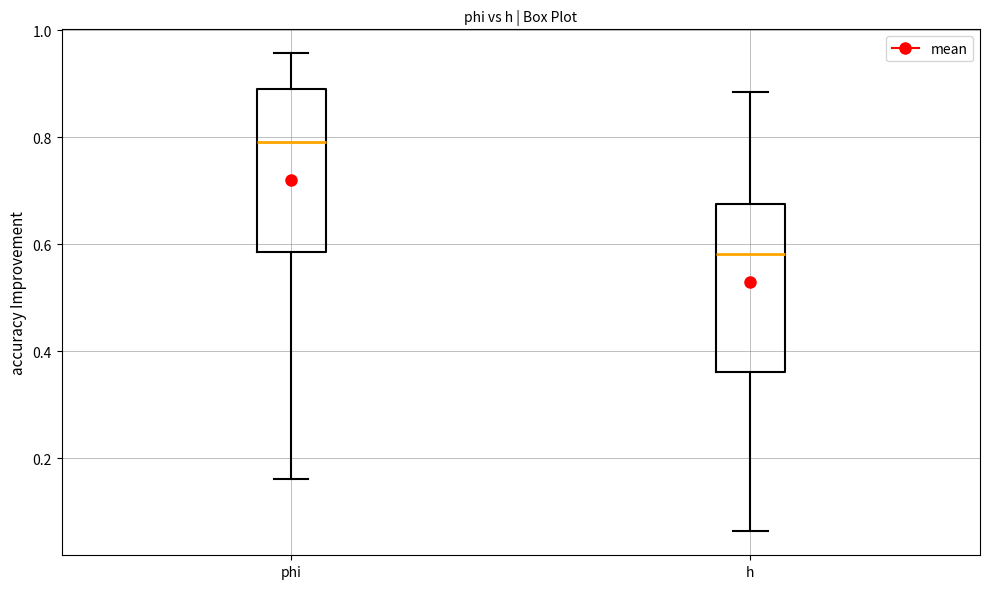

Which box's median line is the highest?

phi